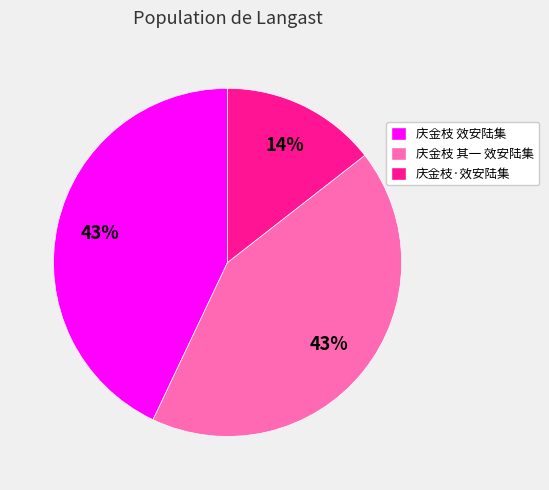

Combined, do 庆金枝 其一 效安陆集 and 庆金枝·效安陆集 account for over 50%?

Yes